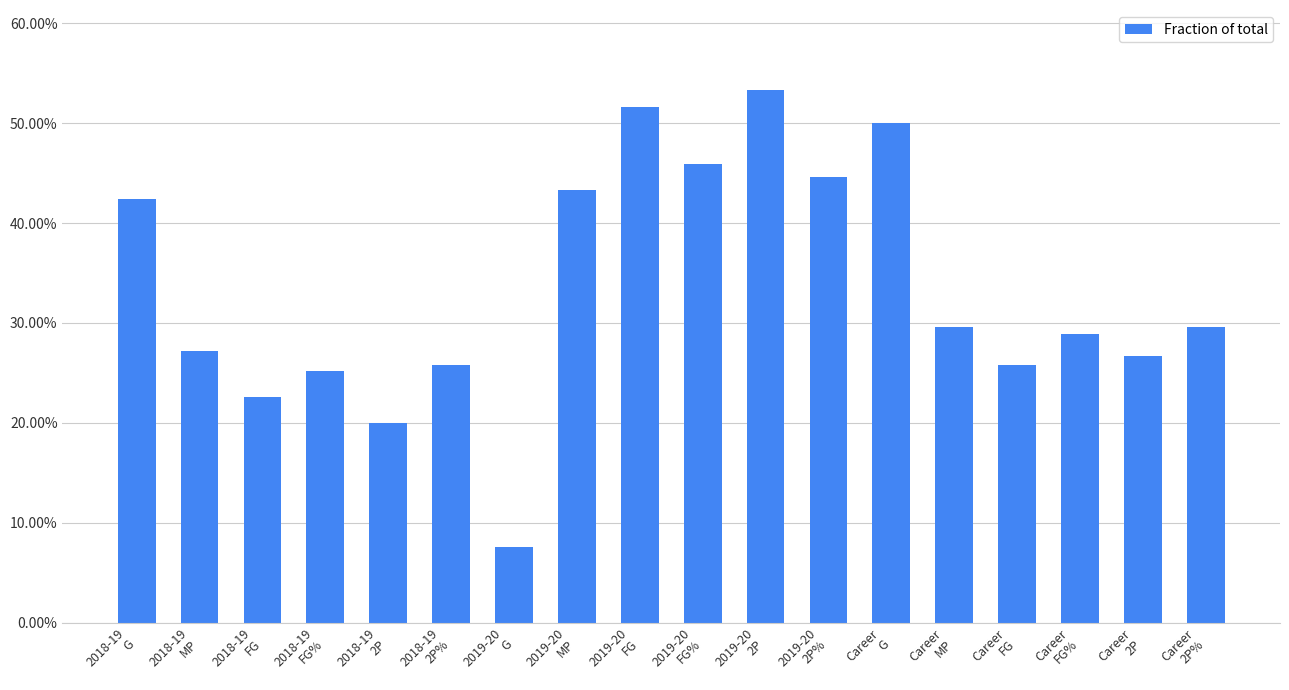

The chart shows a value of 0.4 at Career
FG. True or false?

False